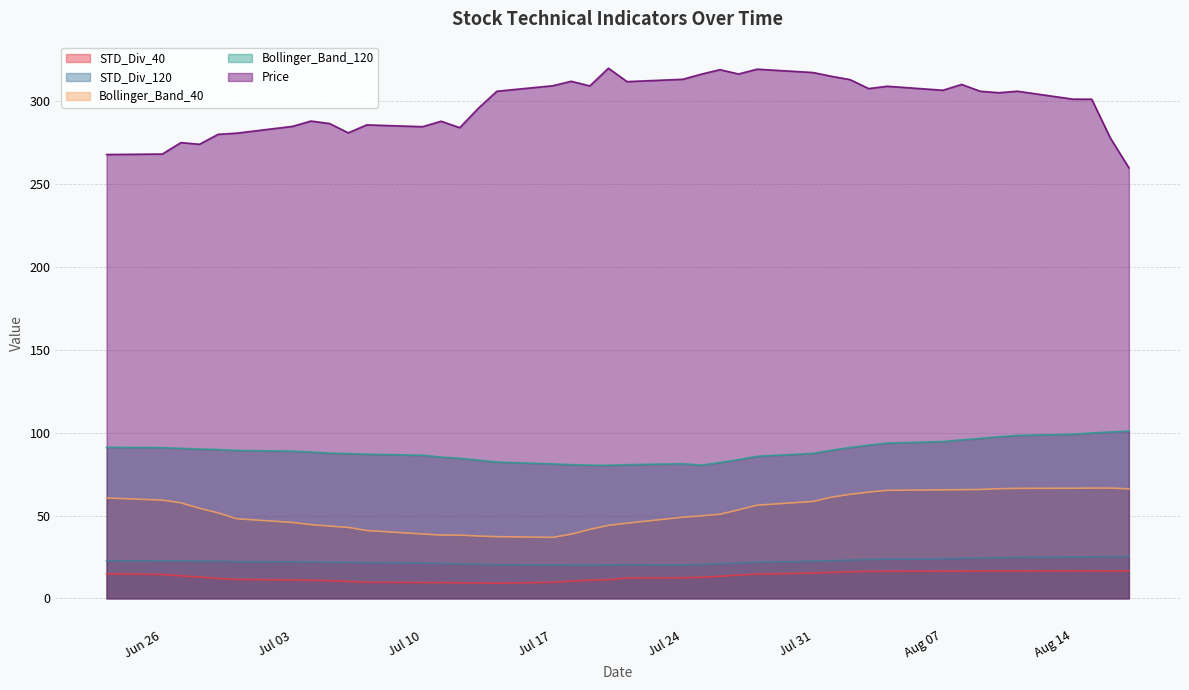

Which category has the highest value in the Price series?

2023-07-20